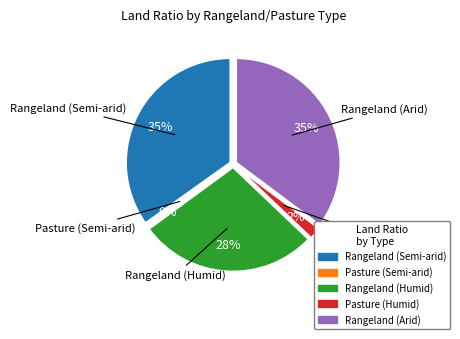

To the nearest percent, what is the difference between the Pasture (Humid) and Rangeland (Arid) slice percentages?

33%